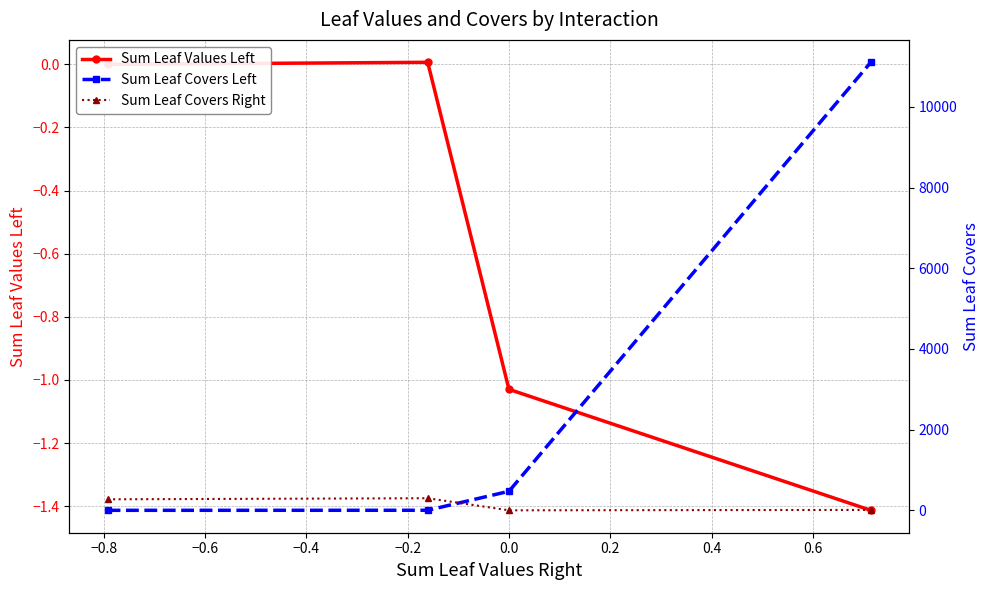

True or false: Sum Leaf Values Left has more than 1 points higher than both neighbors.

False